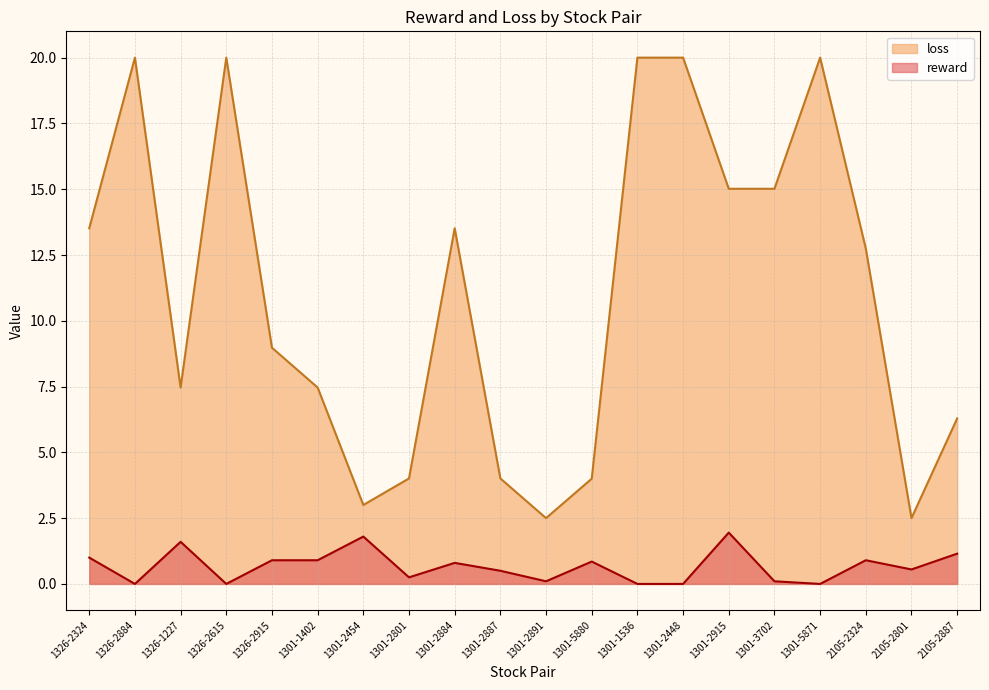

True or false: there are more than 2 points higher than both neighbors.

True